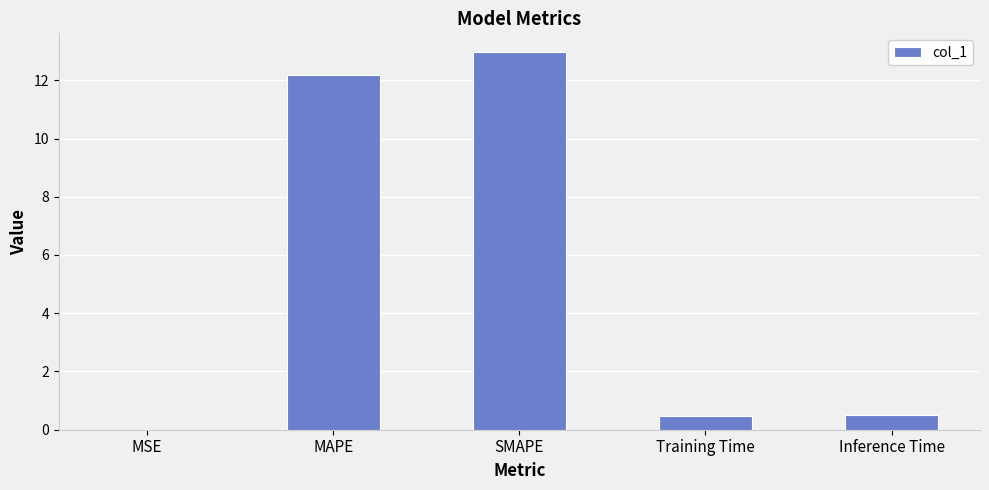

What is the sum of the values at Inference Time and Training Time?

1.0